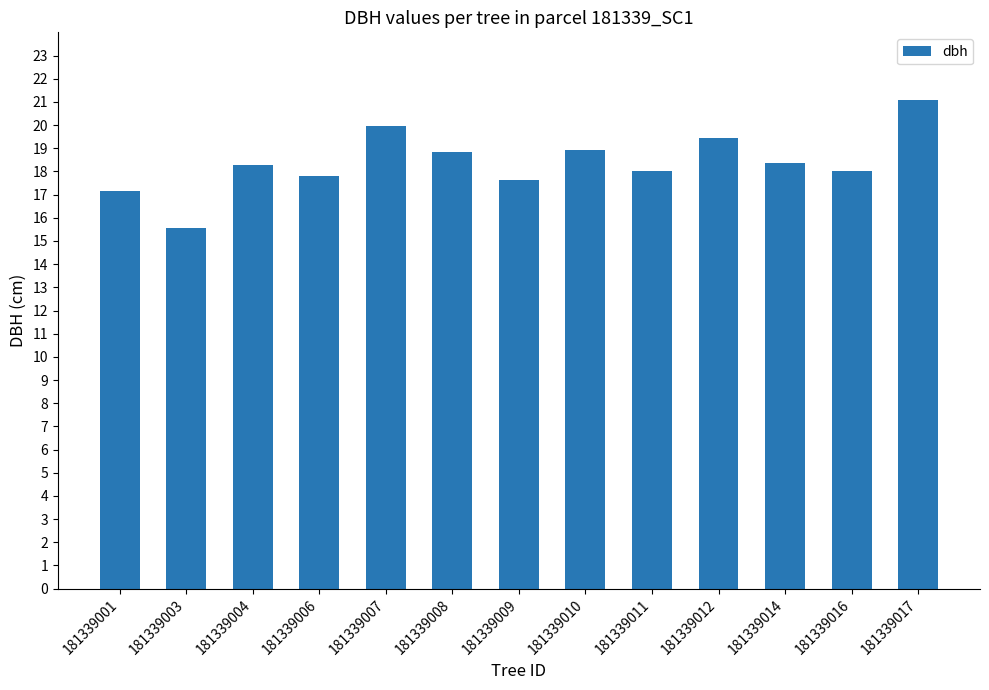

What value does the data have at 181339014?

18.4